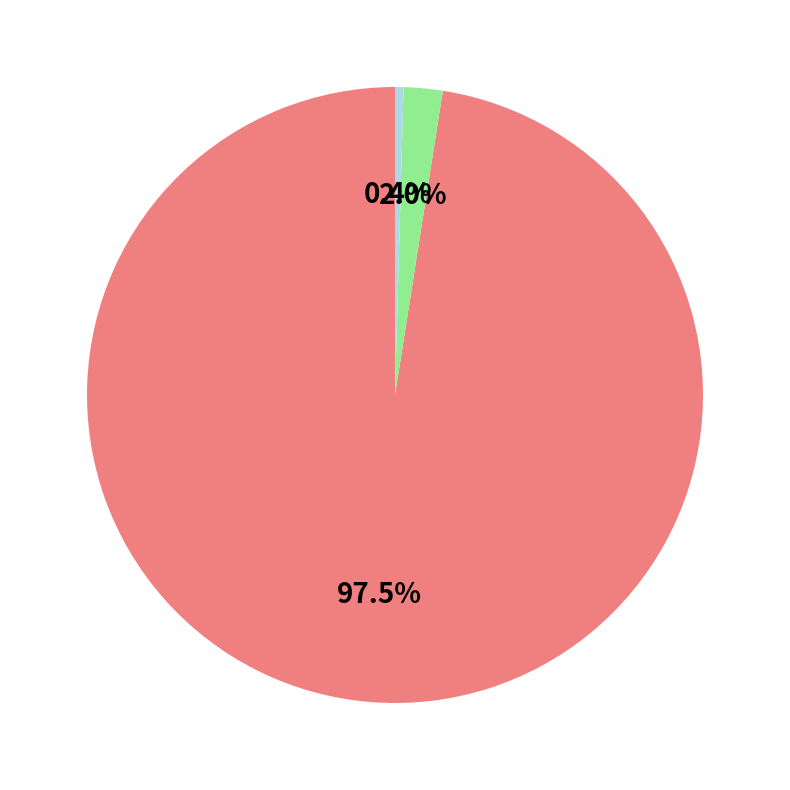

Does any single category account for the majority?

Yes